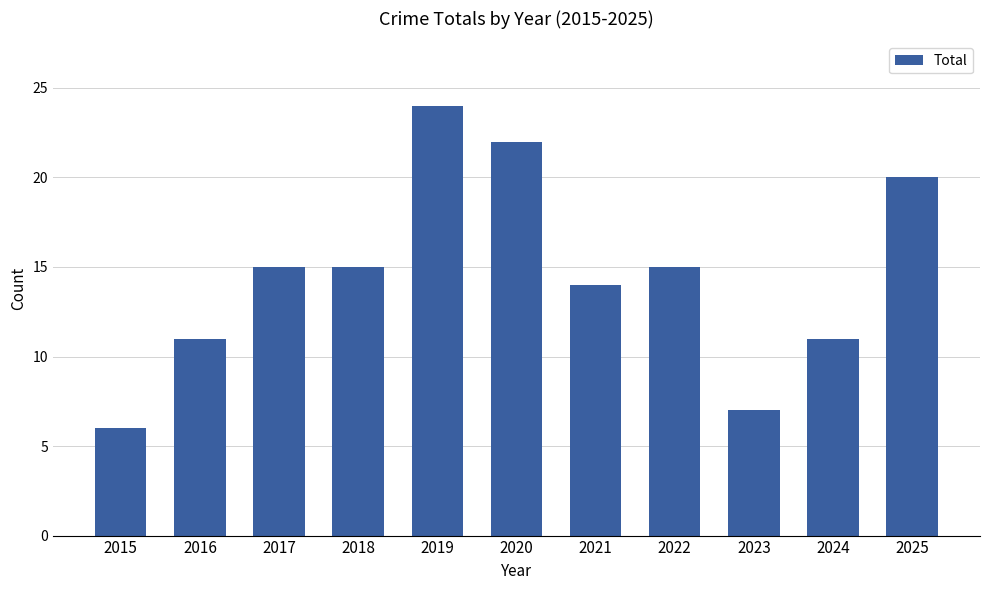

Reading right to left, what are all the values shown in this chart?

20	11	7	15	14	22	24	15	15	11	6